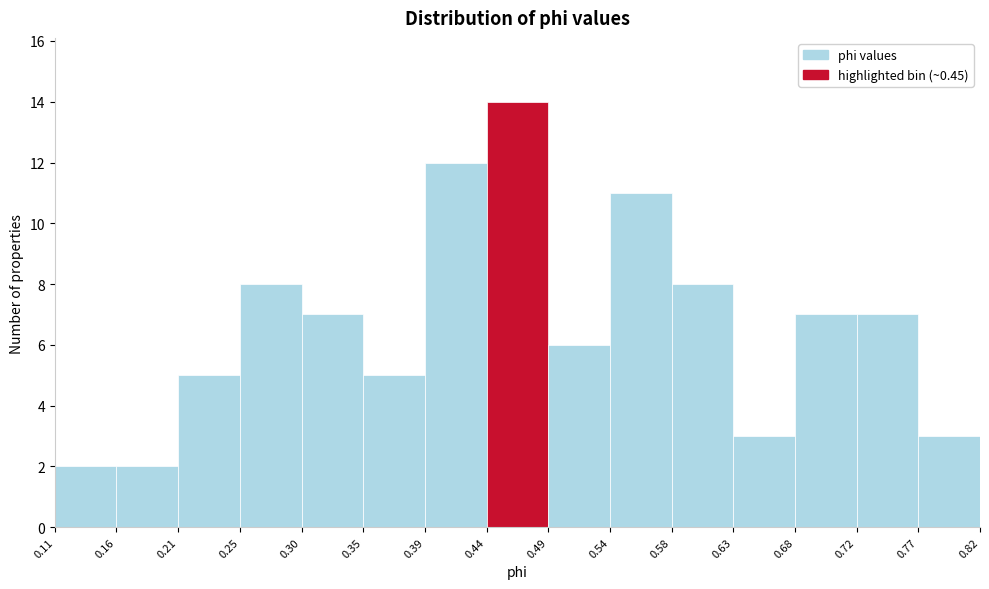

Reading left to right, transcribe this chart: for each bar, give the range it covers on the x-axis and its height. The values are not printed on the chart, so give them approximately, as read against the axis.

0.11 to 0.16: 2
0.16 to 0.21: 2
0.21 to 0.25: 5
0.25 to 0.30: 8
0.30 to 0.35: 7
0.35 to 0.39: 5
0.39 to 0.44: 12
0.44 to 0.49: 14
0.49 to 0.54: 6
0.54 to 0.58: 11
0.58 to 0.63: 8
0.63 to 0.68: 3
0.68 to 0.72: 7
0.72 to 0.77: 7
0.77 to 0.82: 3